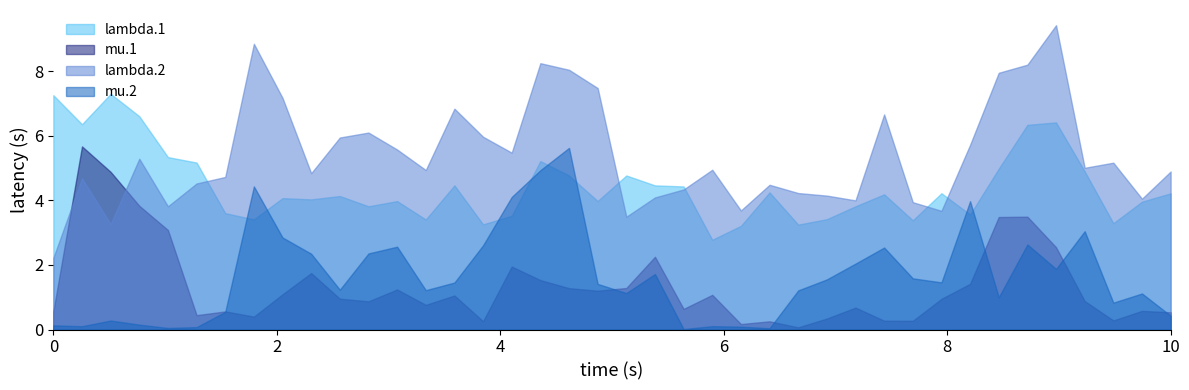

At which category is the sum across all series the highest?

35